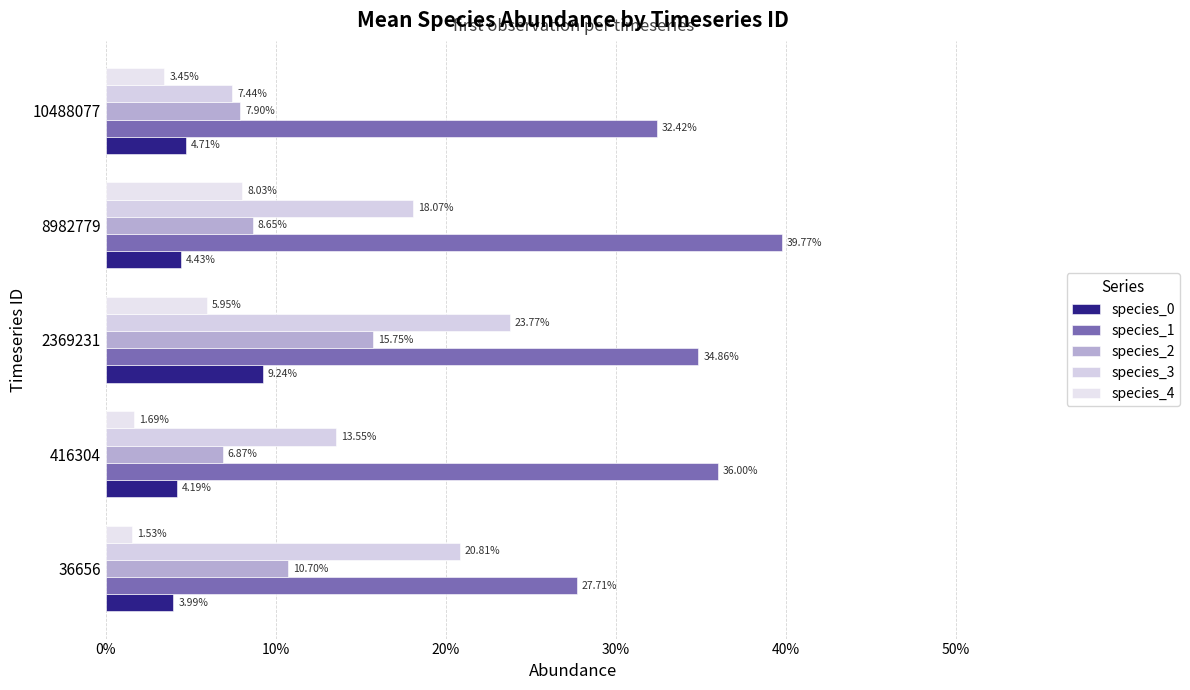

Which series has the largest range (max minus min)?

species_3